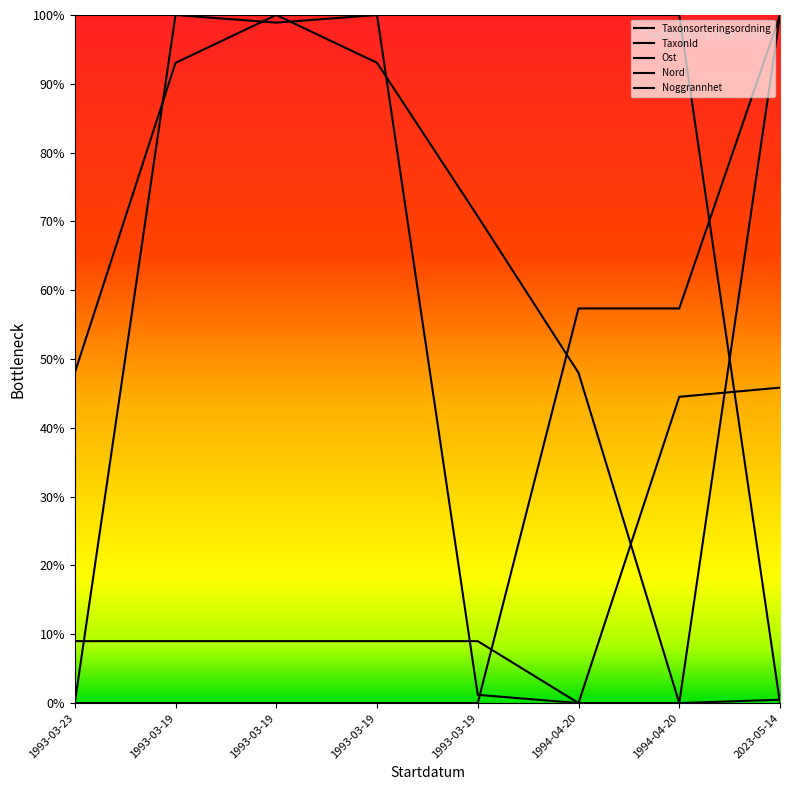

Does the chart display data point markers on the line(s)?

No